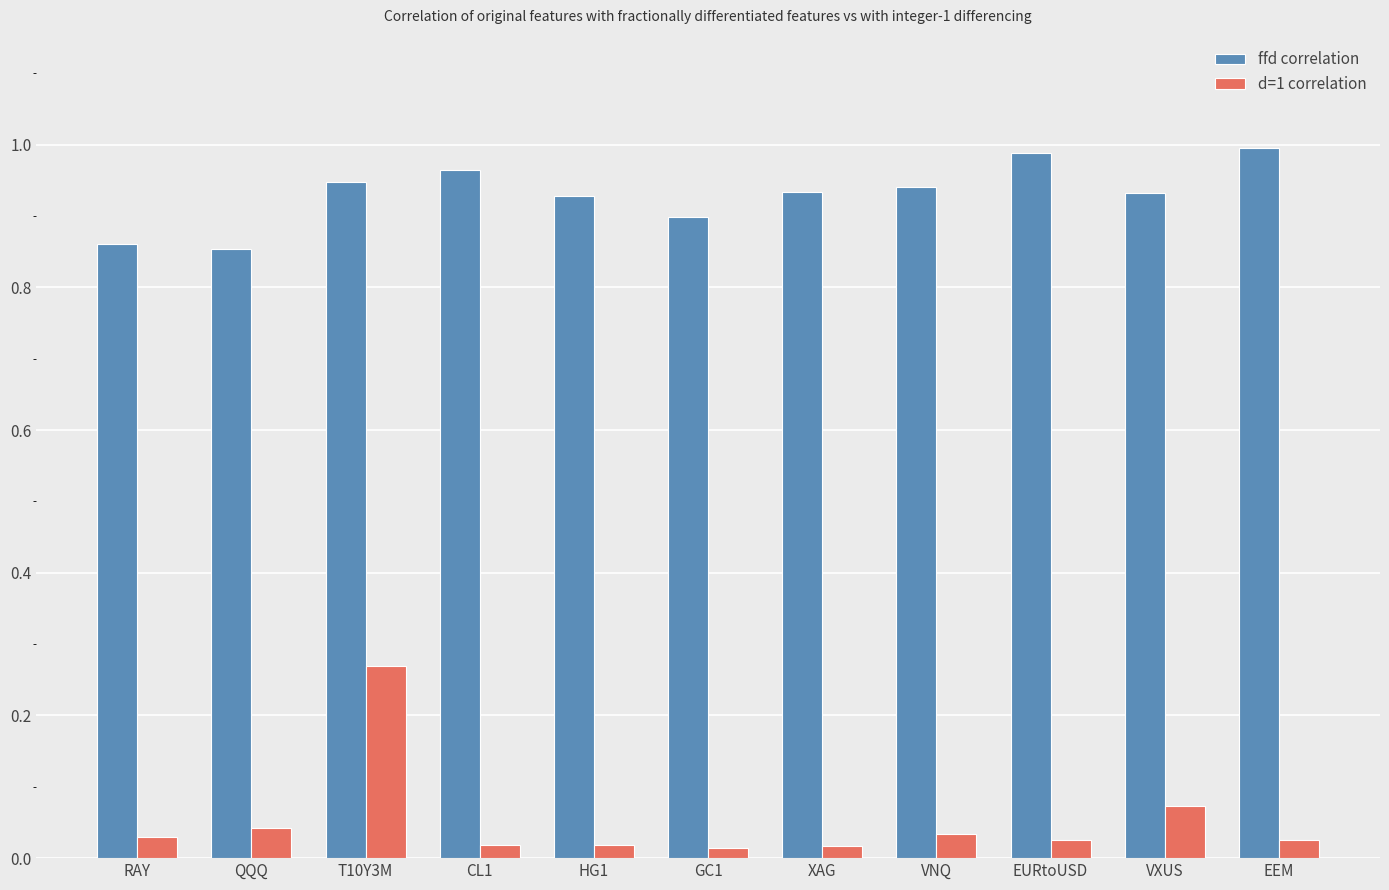

Which series has the largest range (max minus min)?

d=1 correlation